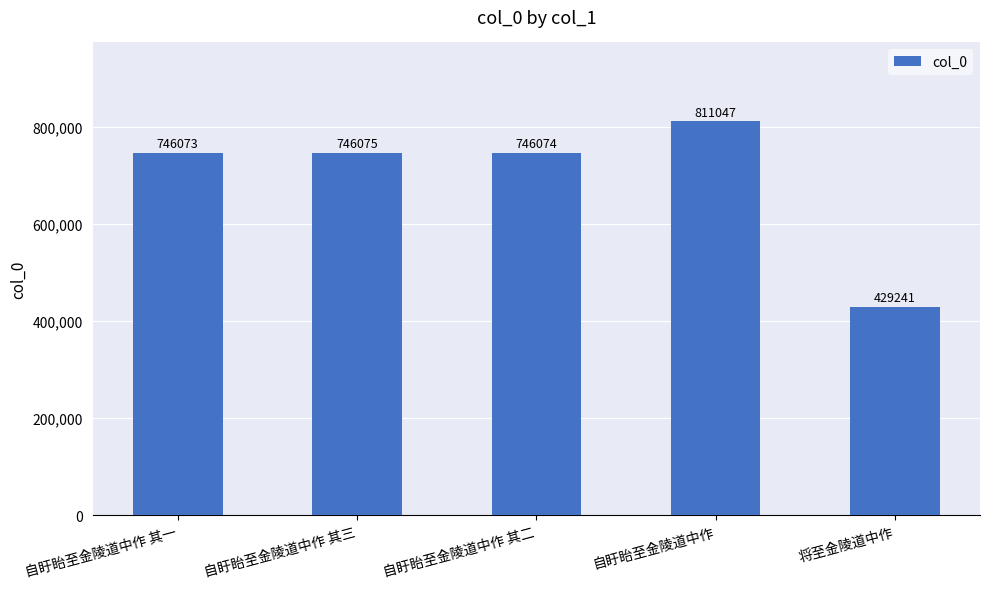

The chart shows a value of 509792 at 自盱眙至金陵道中作 其三. True or false?

False